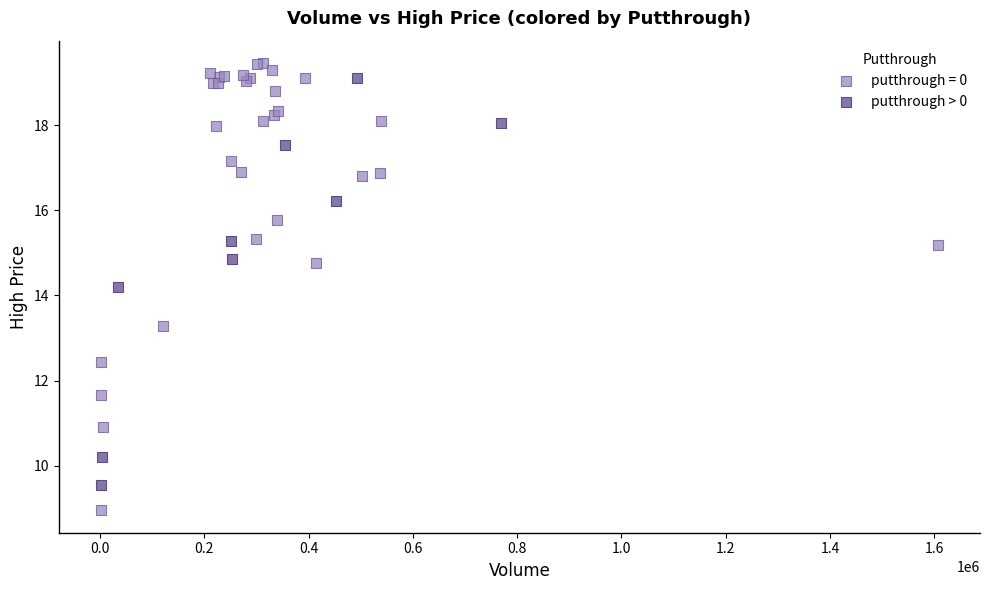

Which series contains the lowest Y value?

putthrough = 0